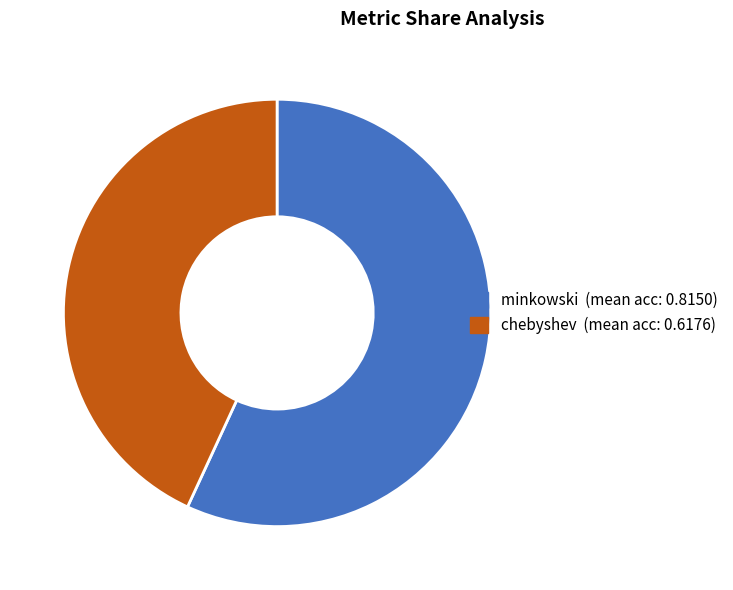

Does any single category account for the majority?

Yes